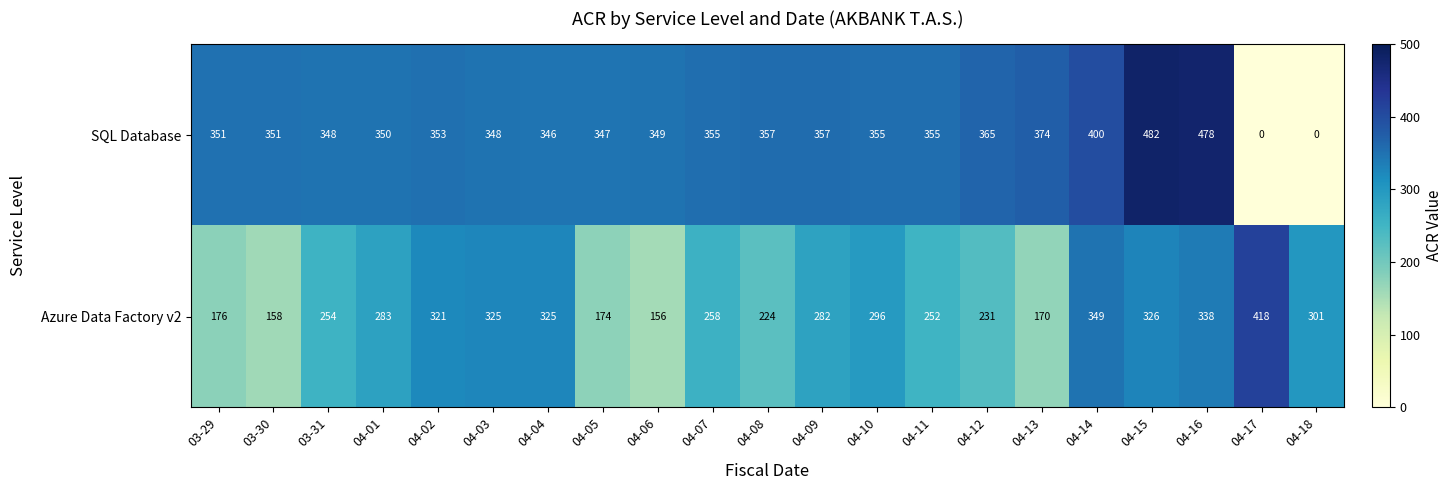

What is the total value across all series at 04-11?

607